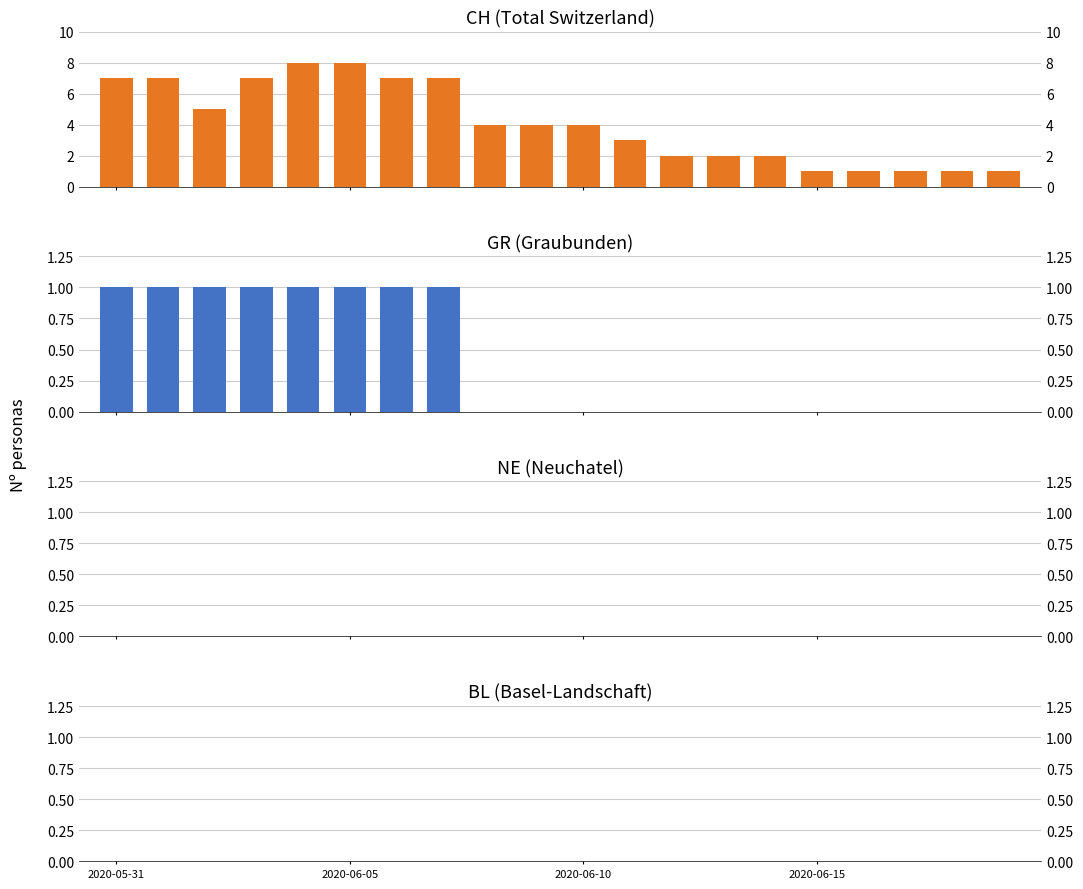

Between 2020-05-31 and 17, which series saw the biggest shift?

CH (Total Switzerland)